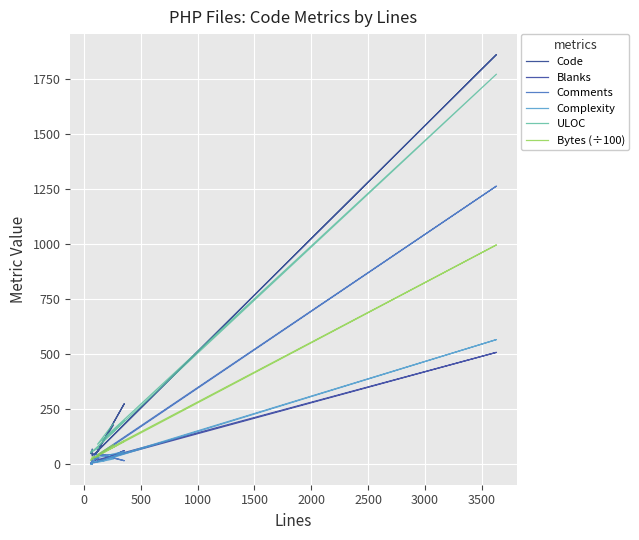

The value of Comments at 1500 is 3.5. True or false?

False